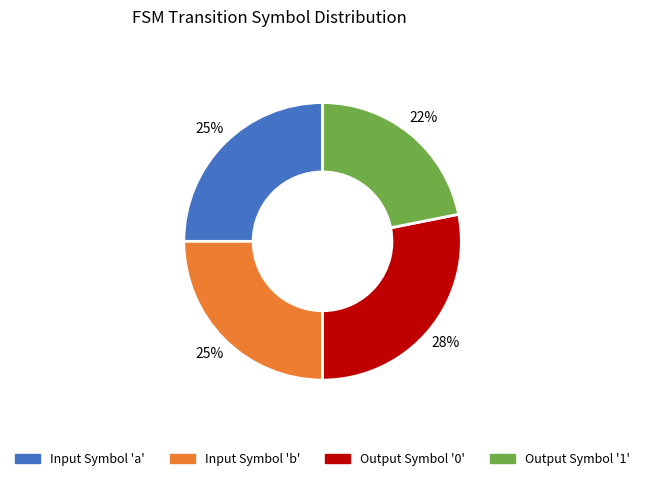

How many segments does this pie chart have?

4